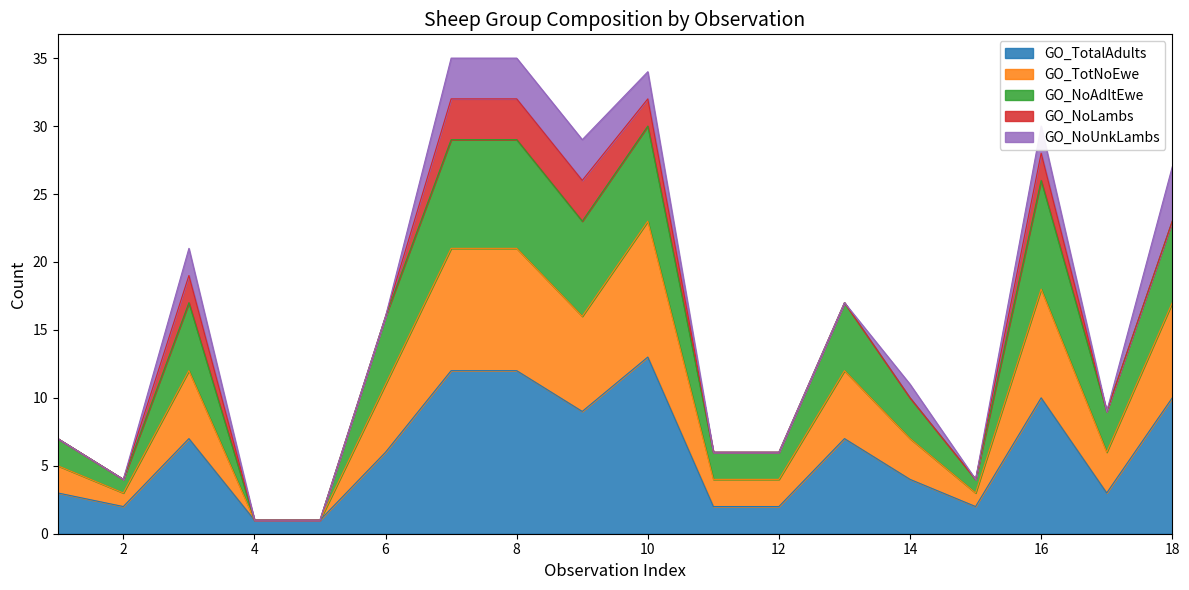

What is the sum of the GO_TotalAdults values at 17 and 12?

5